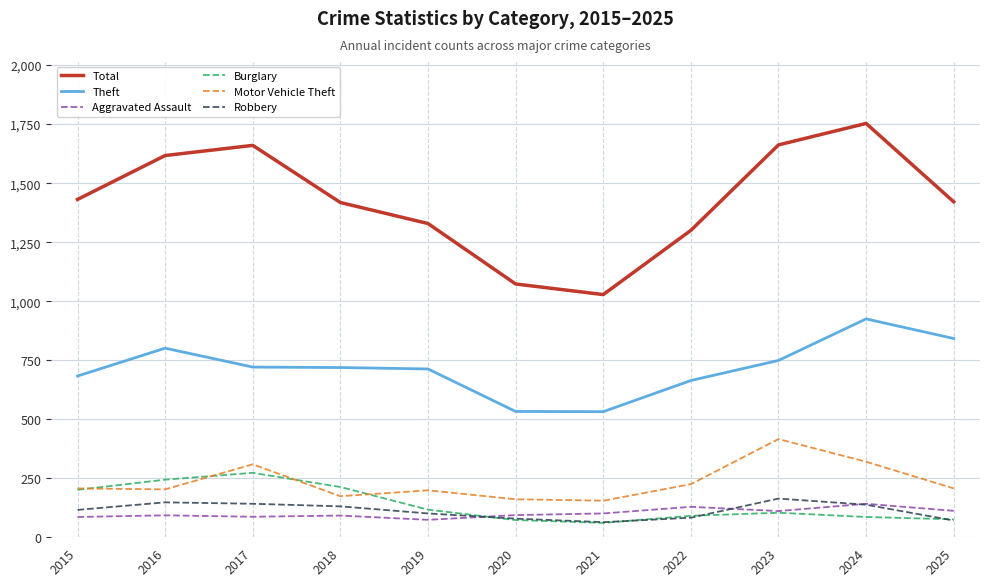

What is the sum of the Aggravated Assault values at 2020 and 2023?

205